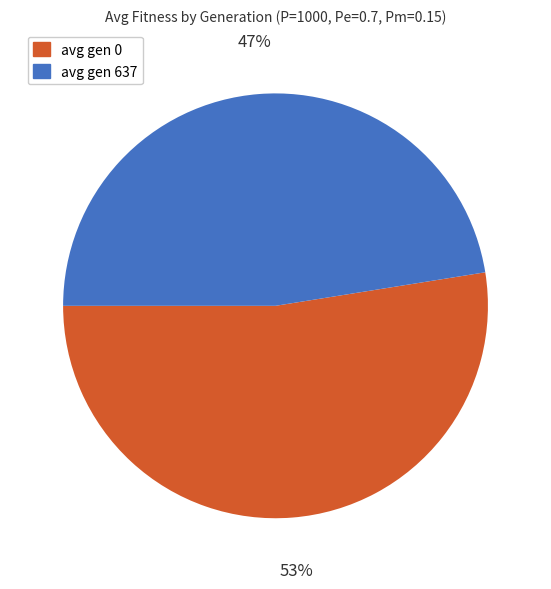

Approximately how many times larger is the value at avg gen 637 compared to avg gen 0?

0.9